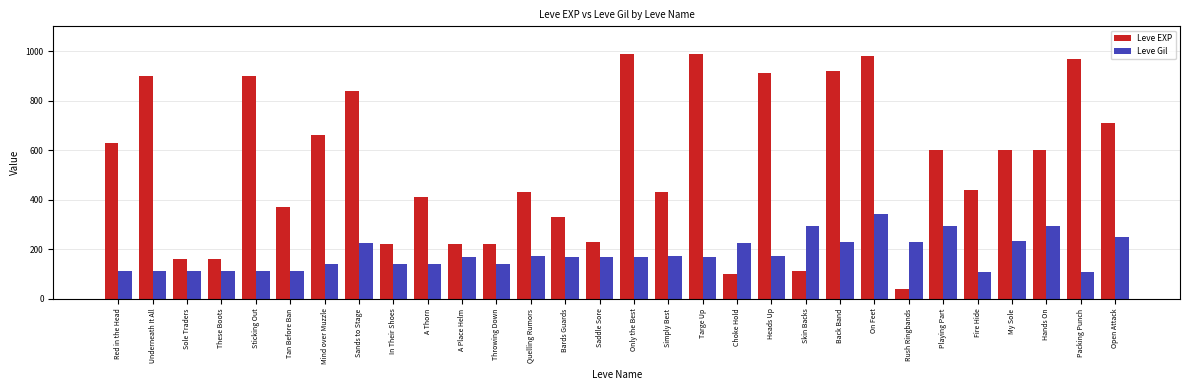

What is the sum of the Leve Gil values at A Place Helm and Packing Punch?

278